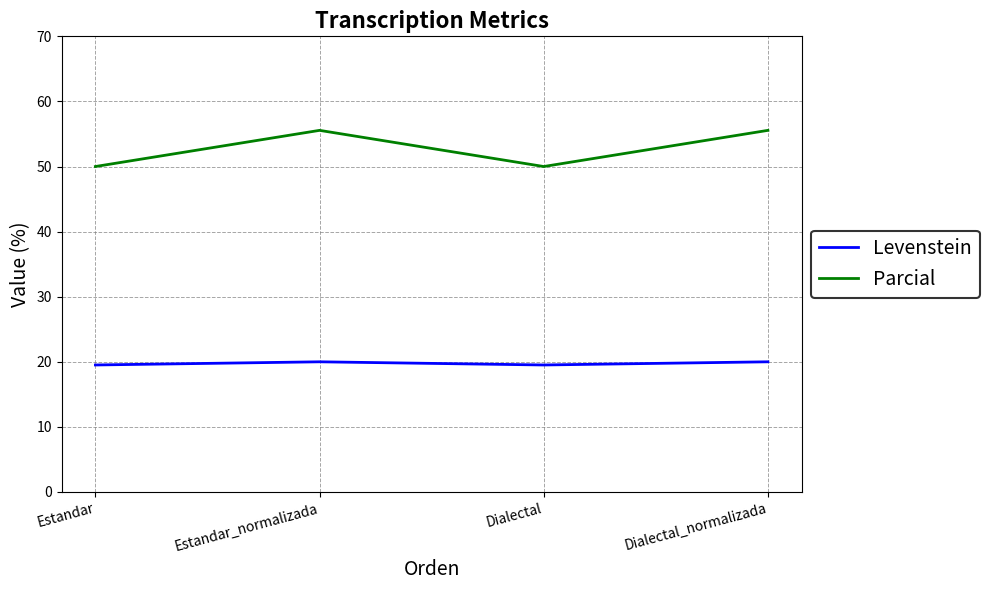

Does the chart have visible grid lines?

Yes